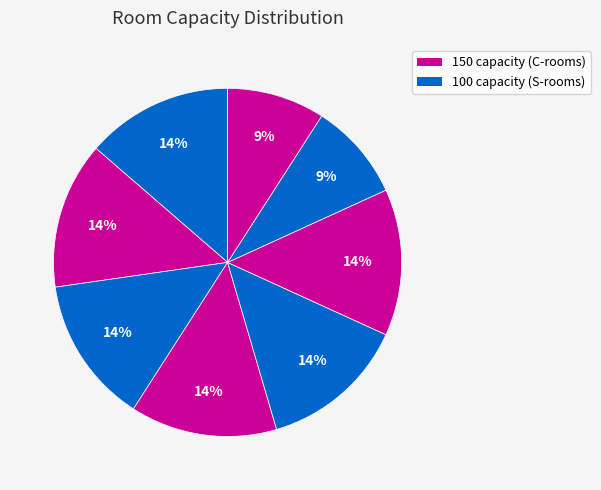

Count the number of slices in the pie.

8